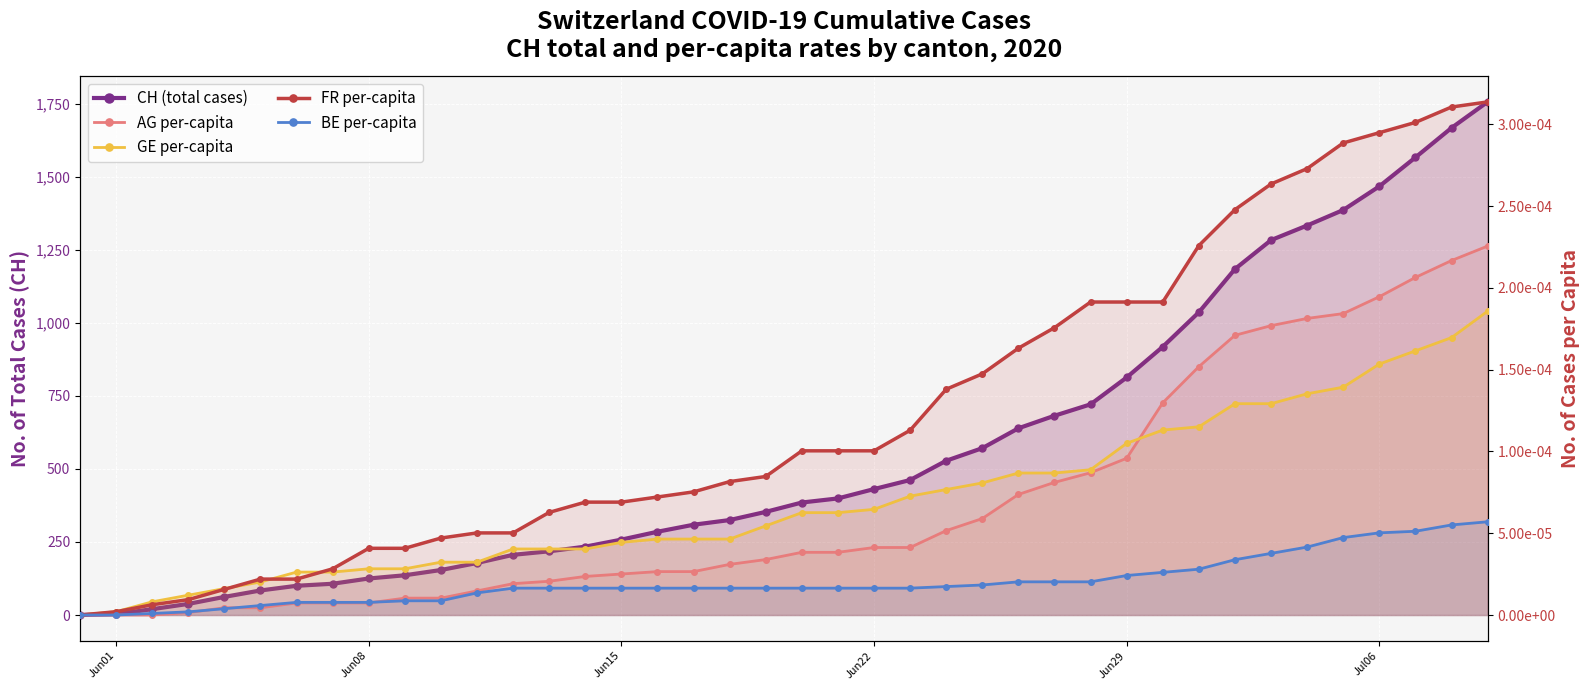

How many intersections are there between GE per-capita and FR per-capita?

3